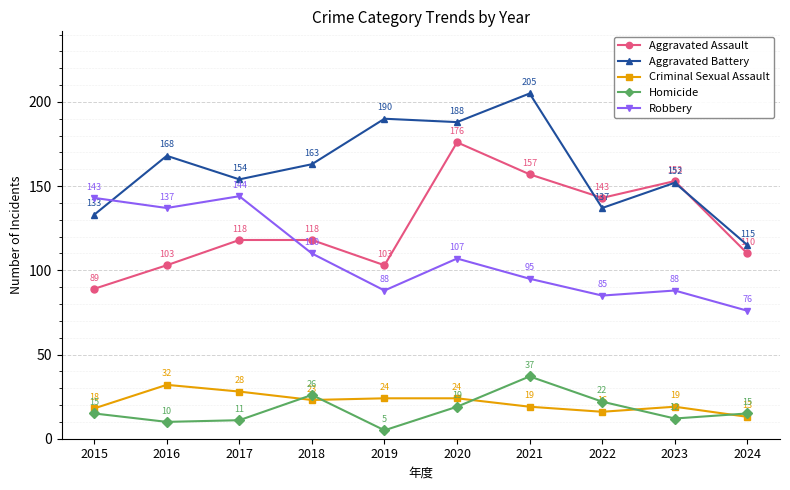

What value does the Aggravated Assault series have at 2024, to the nearest 5?

110